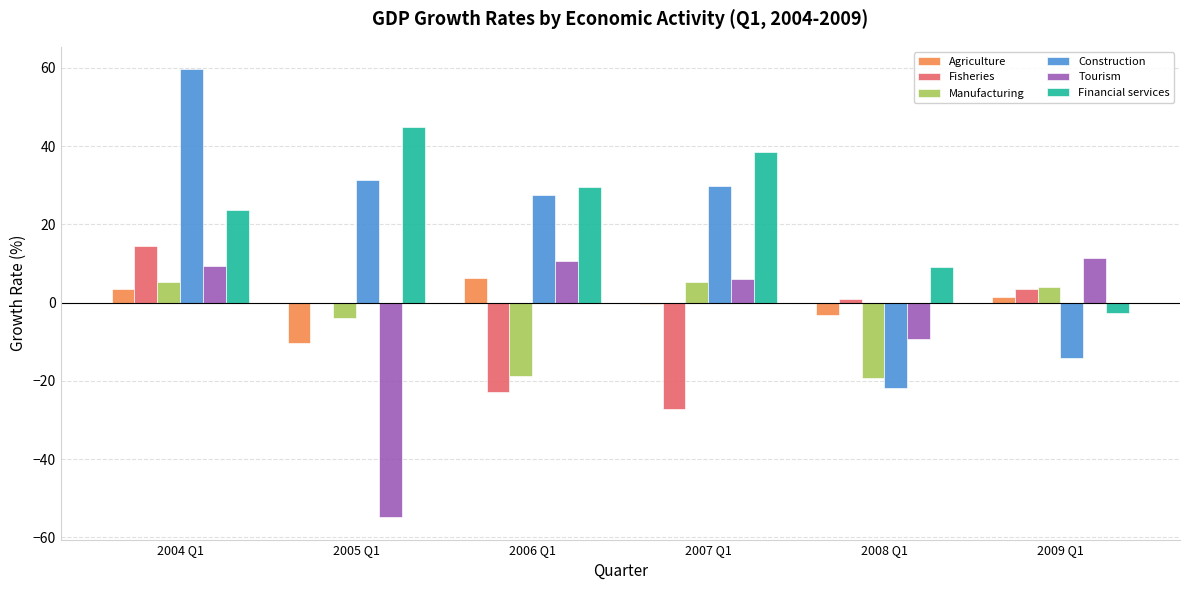

Which series changed the most between 2008 Q1 and 2009 Q1?

Manufacturing